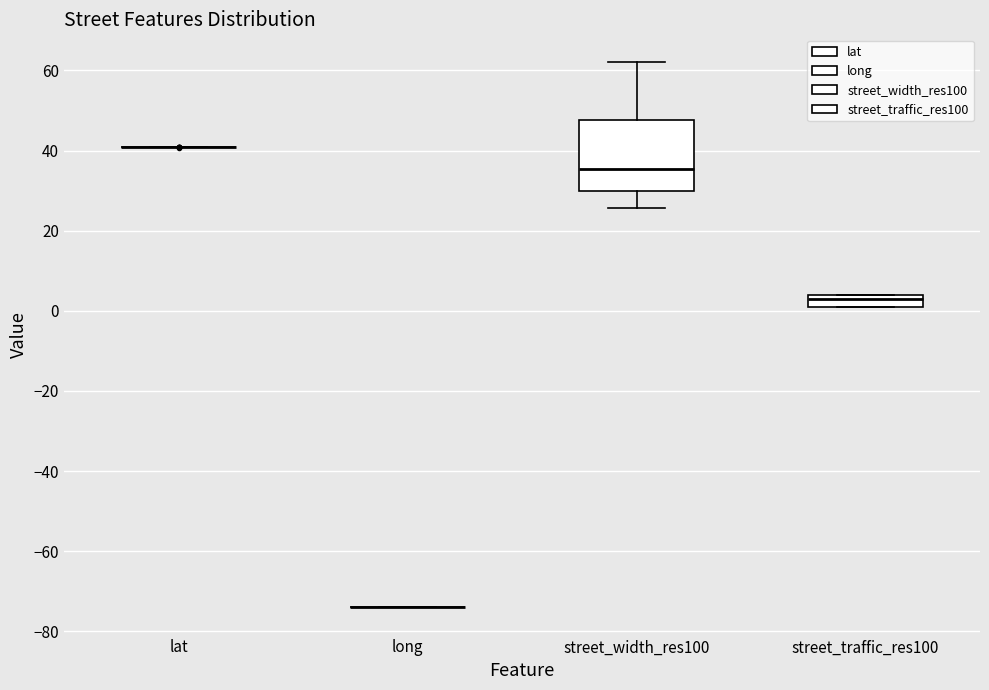

Reading left to right, read every box against the y-axis: the position of its median line, the range the box covers, and the ends of its whiskers. The values are not printed on the chart, so give them approximately, as read against the axis.

lat: box collapsed to a line at 40, whiskers 40 to 40
long: box collapsed to a line at -74, whiskers -74 to -74
street_width_res100: median 36, box 30 to 48, whiskers 26 to 62
street_traffic_res100: median 4 (just below the box's upper edge), box 2 to 4, whiskers 2 to 4